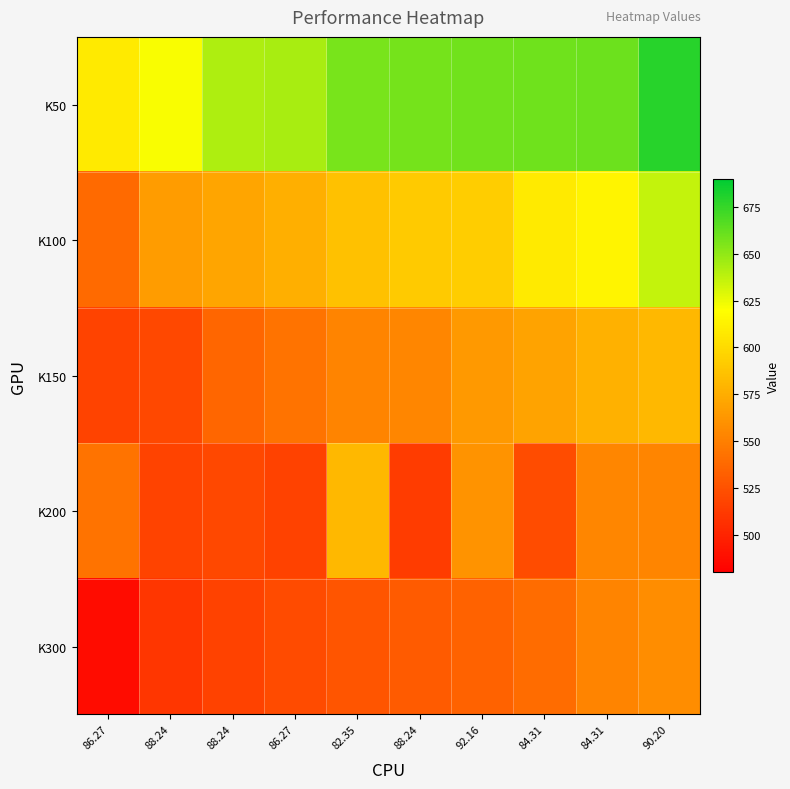

Which label corresponds to the largest value in the chart?

90.20